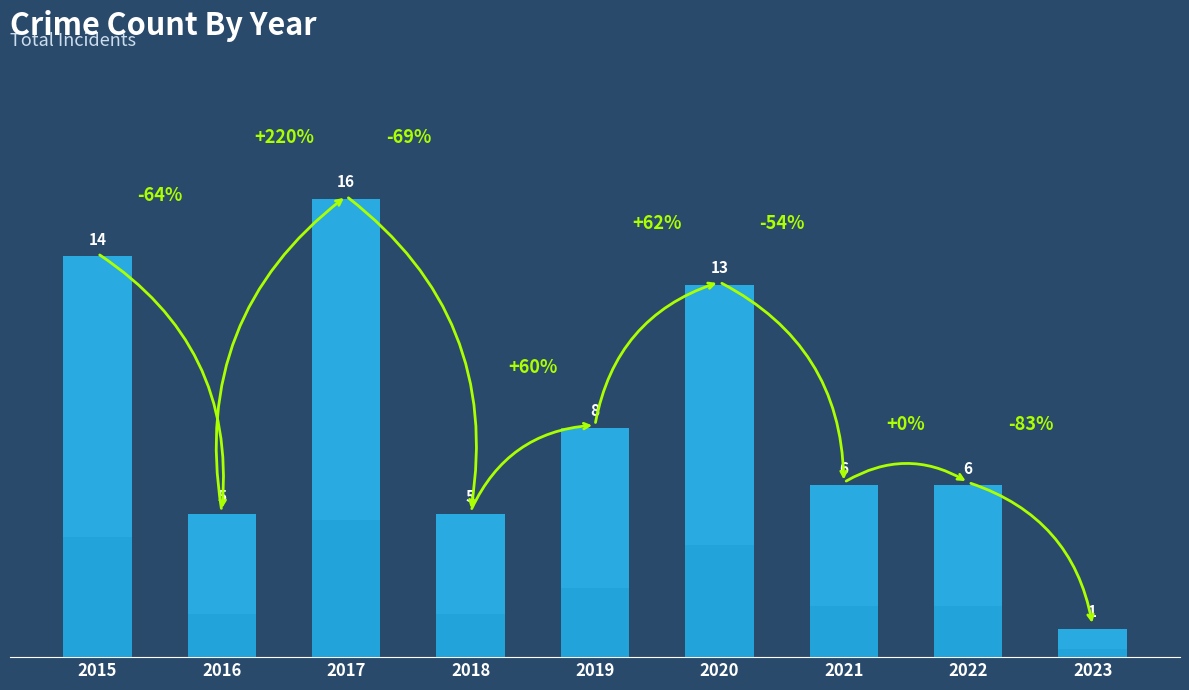

Which has a higher value, 2017 or 2015?

2017